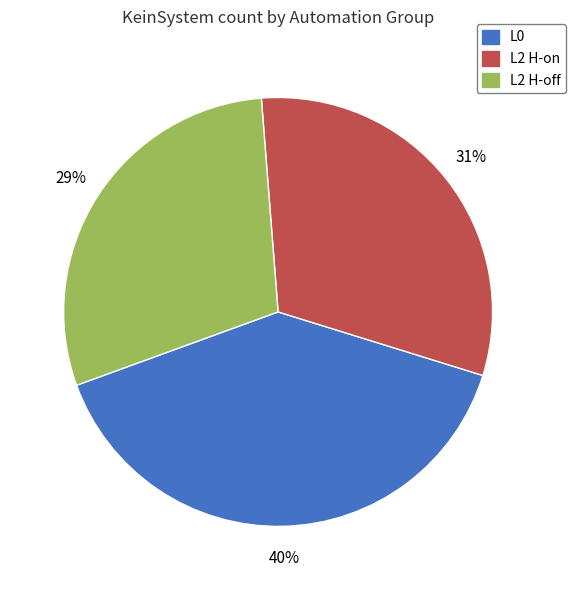

To the nearest percent, what is the average slice percentage?

33%